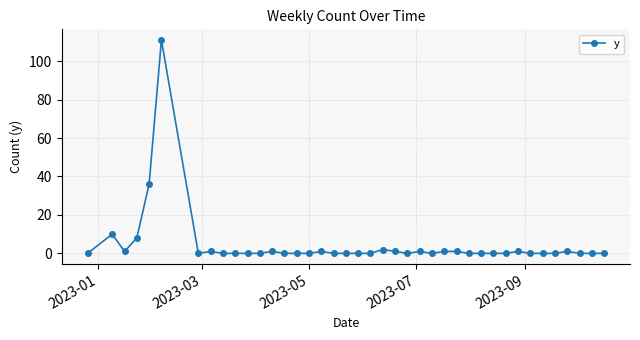

True or false: the data has more than 2 interior local peaks.

True